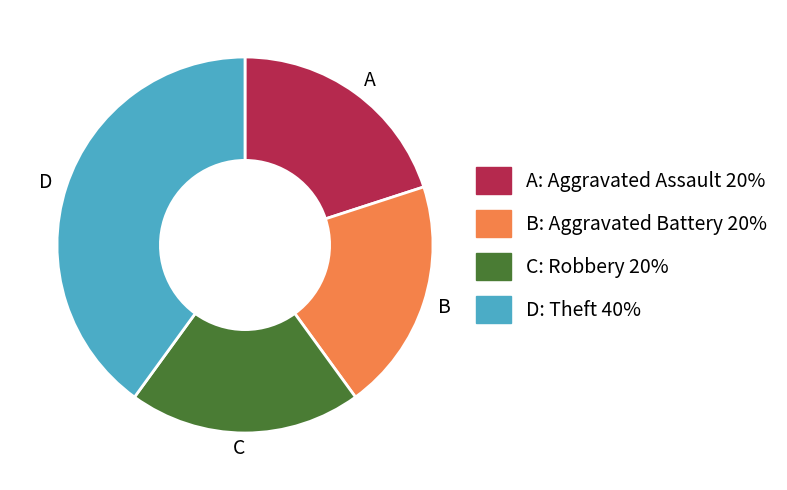

Does B account for over 50% of the chart?

No